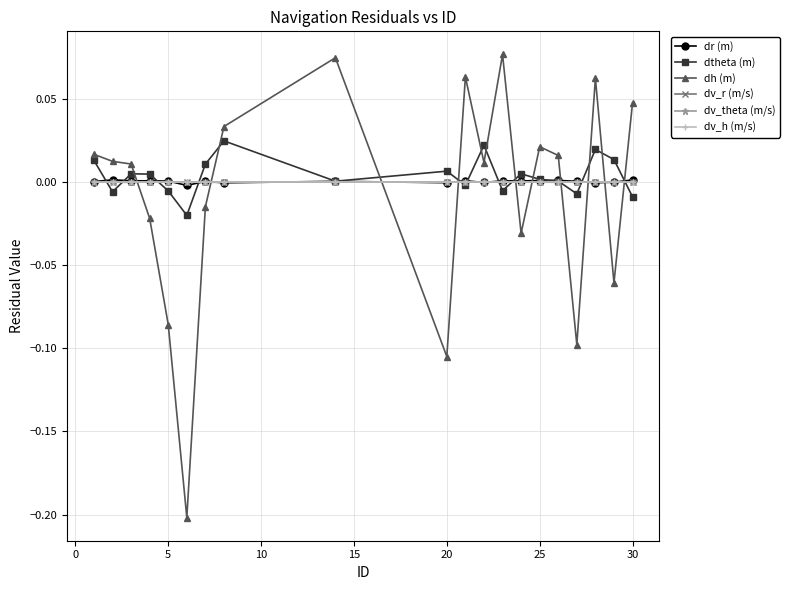

True or false: dv_h (m/s) has more than 0 points higher than both neighbors.

True